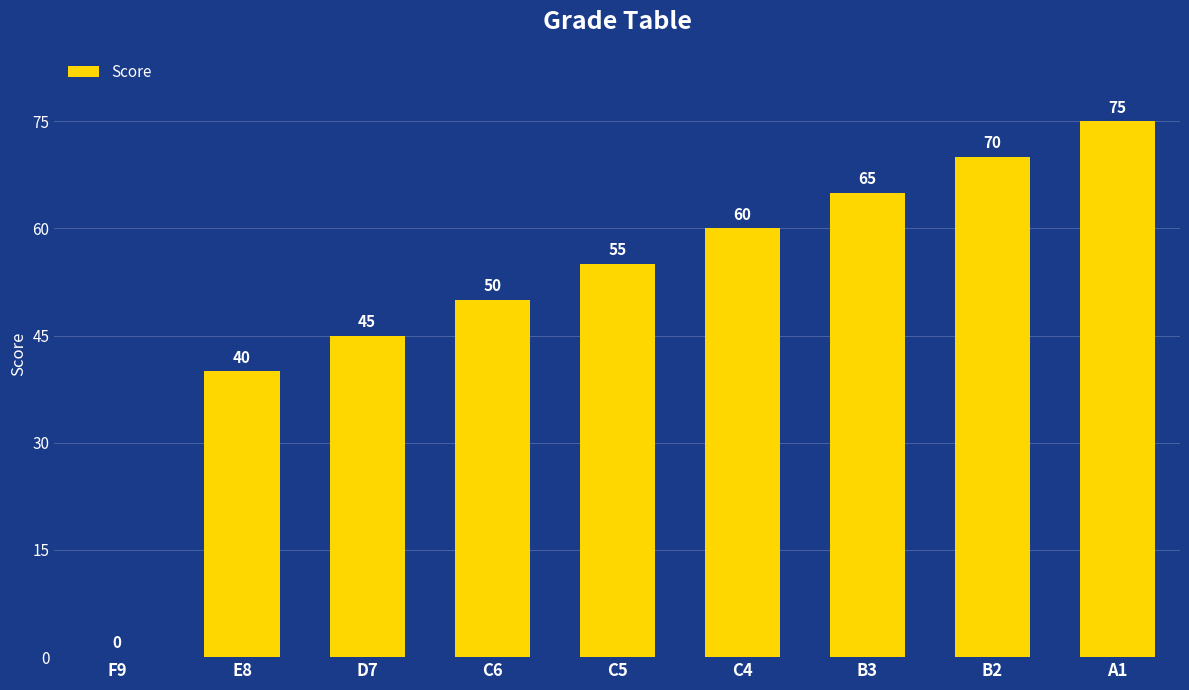

What is the sum of the values at A1 and B3?

140